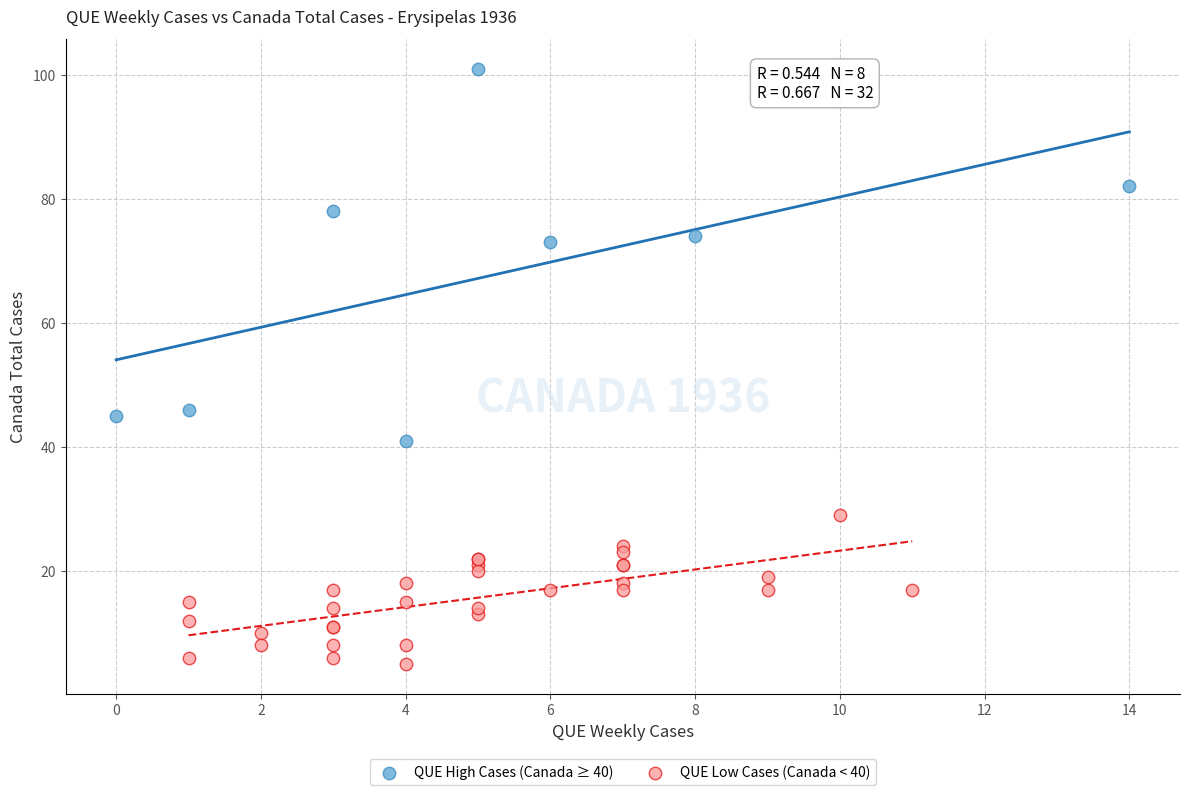

Which series has the largest Y range (max minus min)?

QUE High Cases (Canada ≥ 40)